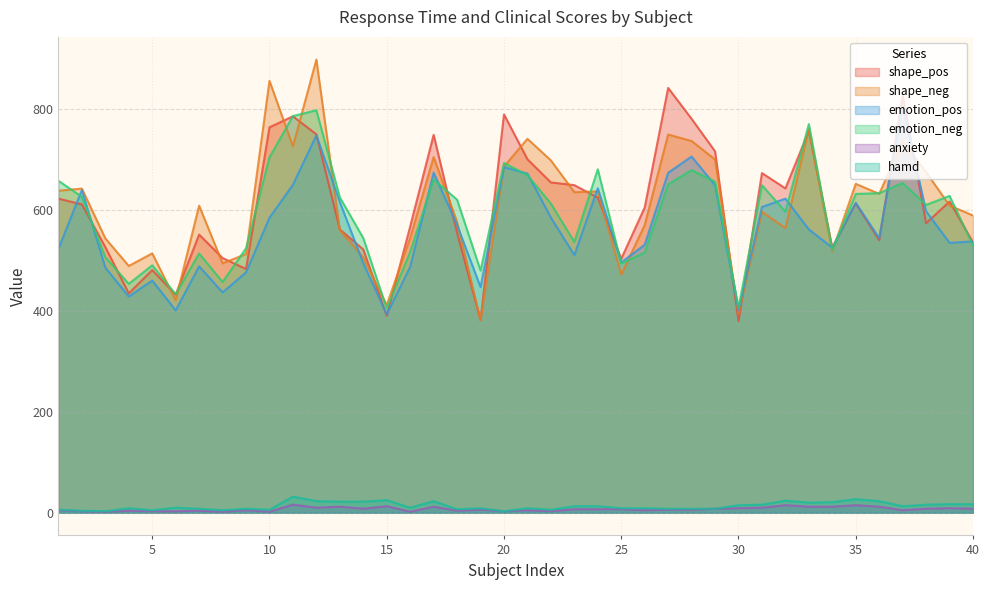

What is the greatest value displayed?

897.7